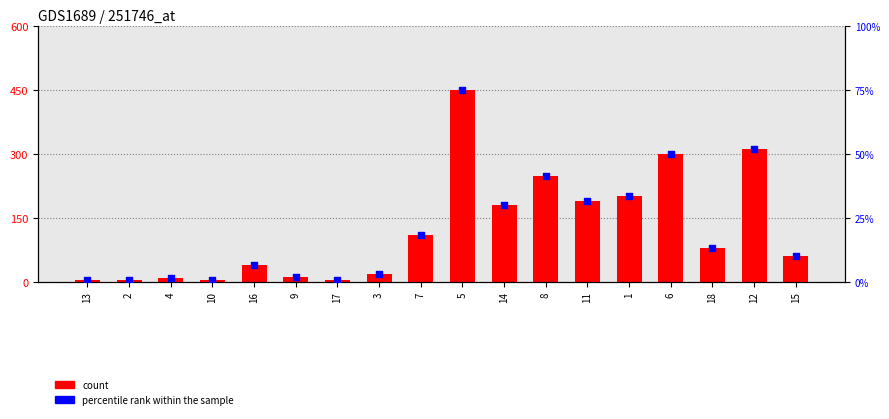

Which series contains the lowest Y value?

percentile rank within the sample